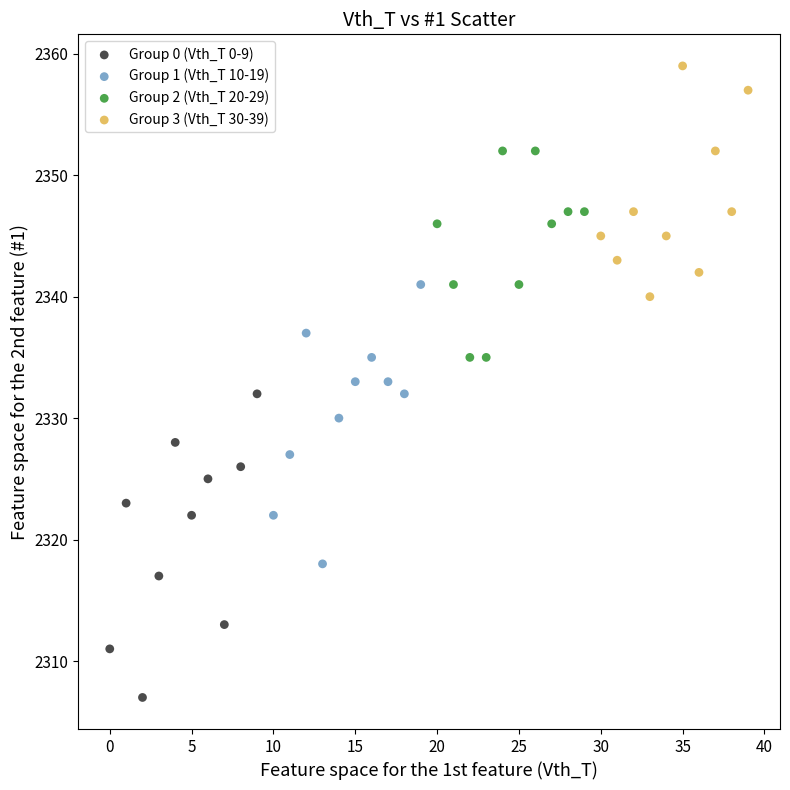

Which series reaches the minimum Y coordinate?

Group 0 (Vth_T 0-9)